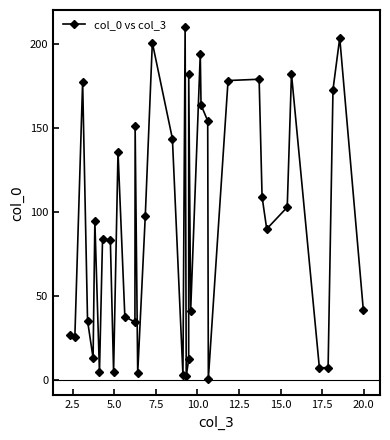

How many interior local peaks (higher than both neighbors) does the data have?

12